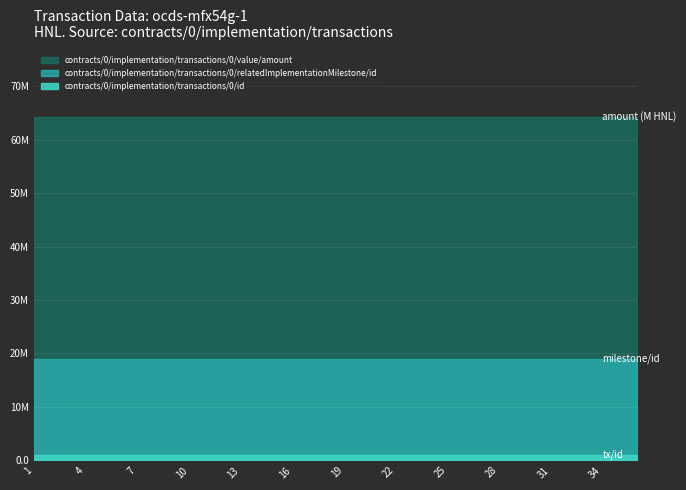

Is the value of contracts/0/implementation/transactions/0/value/amount at ocds-mfx54g-1-21 greater than the value of contracts/0/implementation/transactions/0/relatedImplementationMilestone/id at ocds-mfx54g-1-34?

Yes